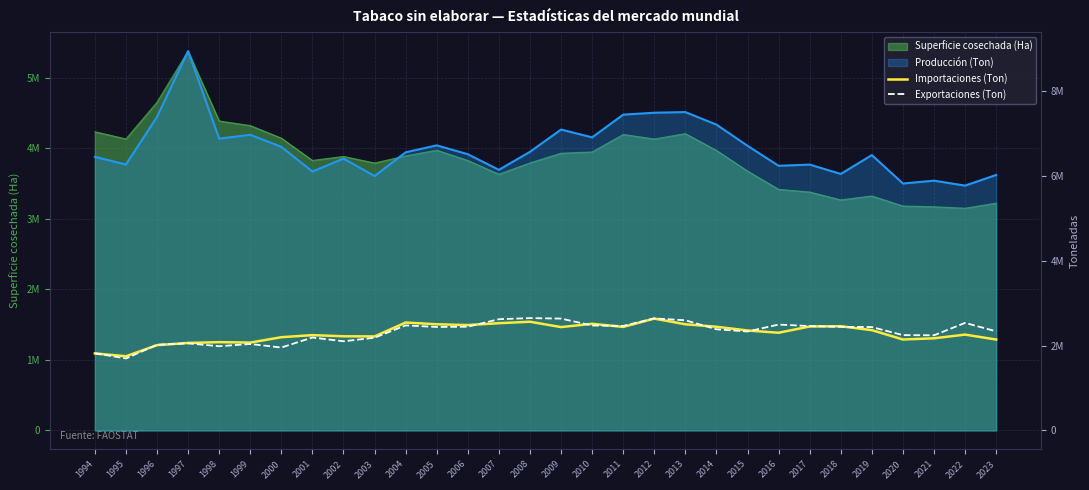

How many interior local valleys does the Importaciones (Ton) series have?

8